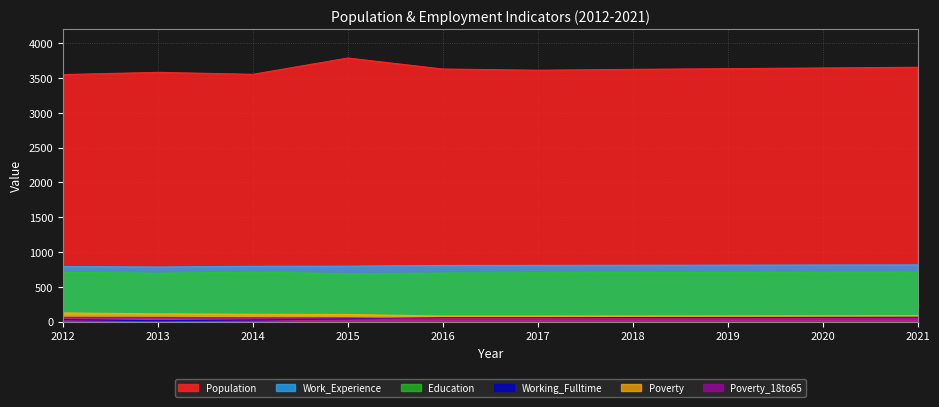

True or false: Working_Fulltime has a value of 61 at 2019.

True